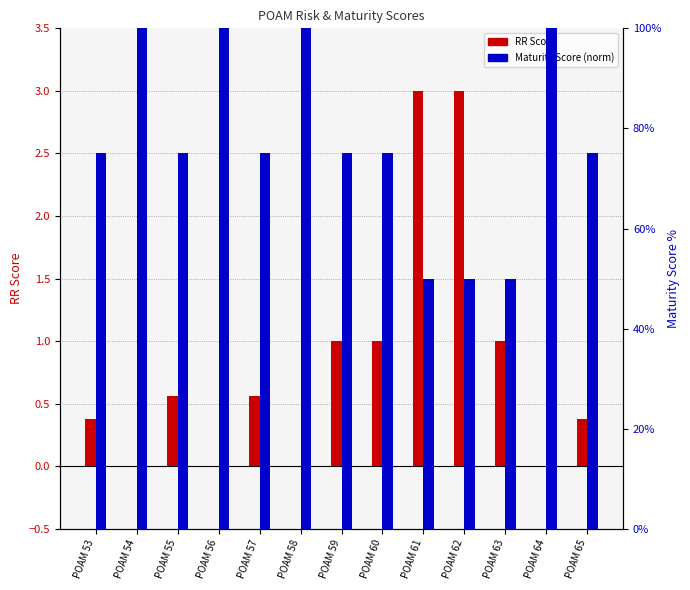

Are the bars horizontal?

No